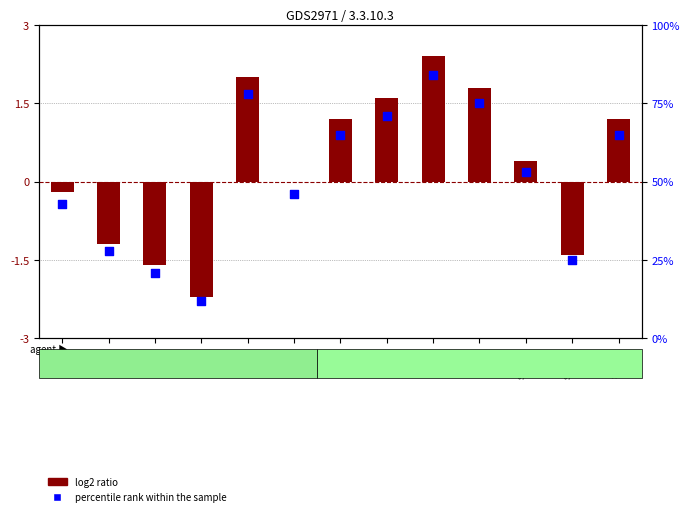

What are all the series names shown in the legend?

log2 ratio, percentile rank within the sample